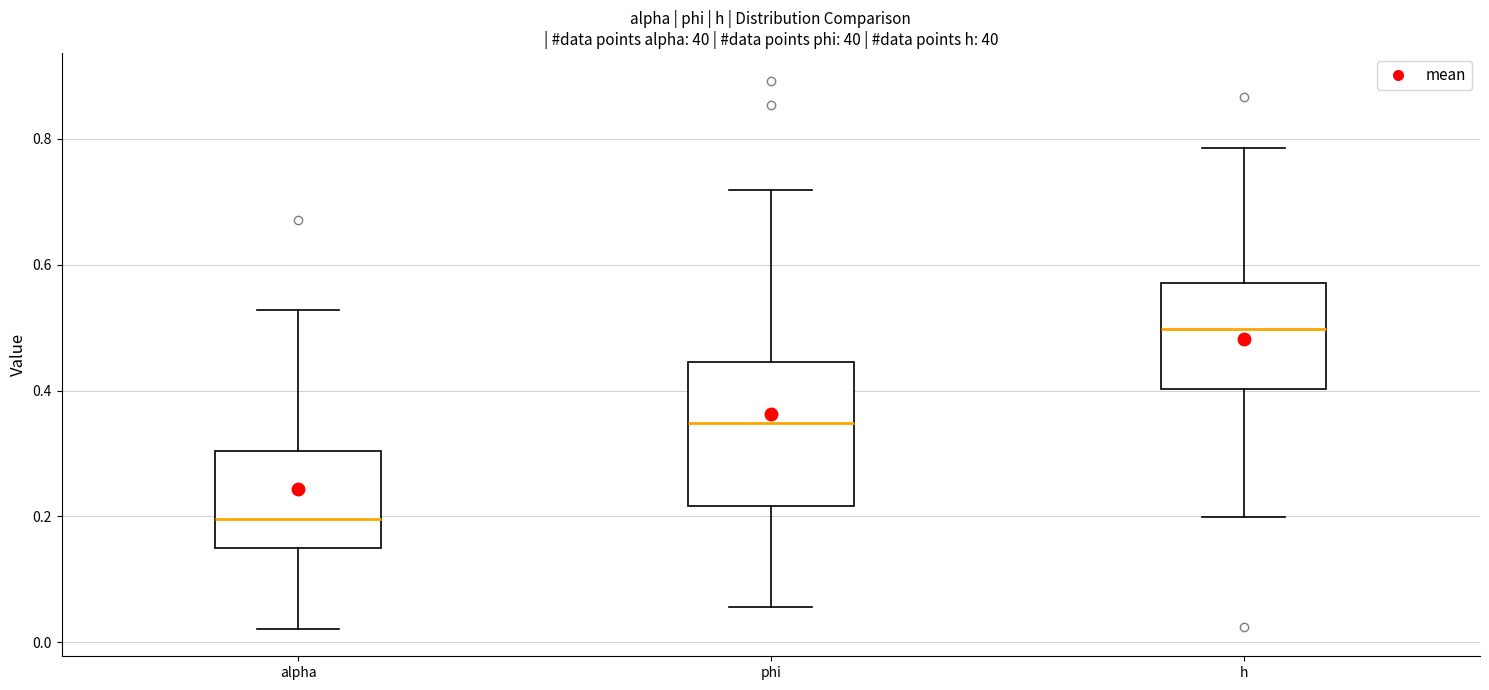

Which box's median line is the highest?

h